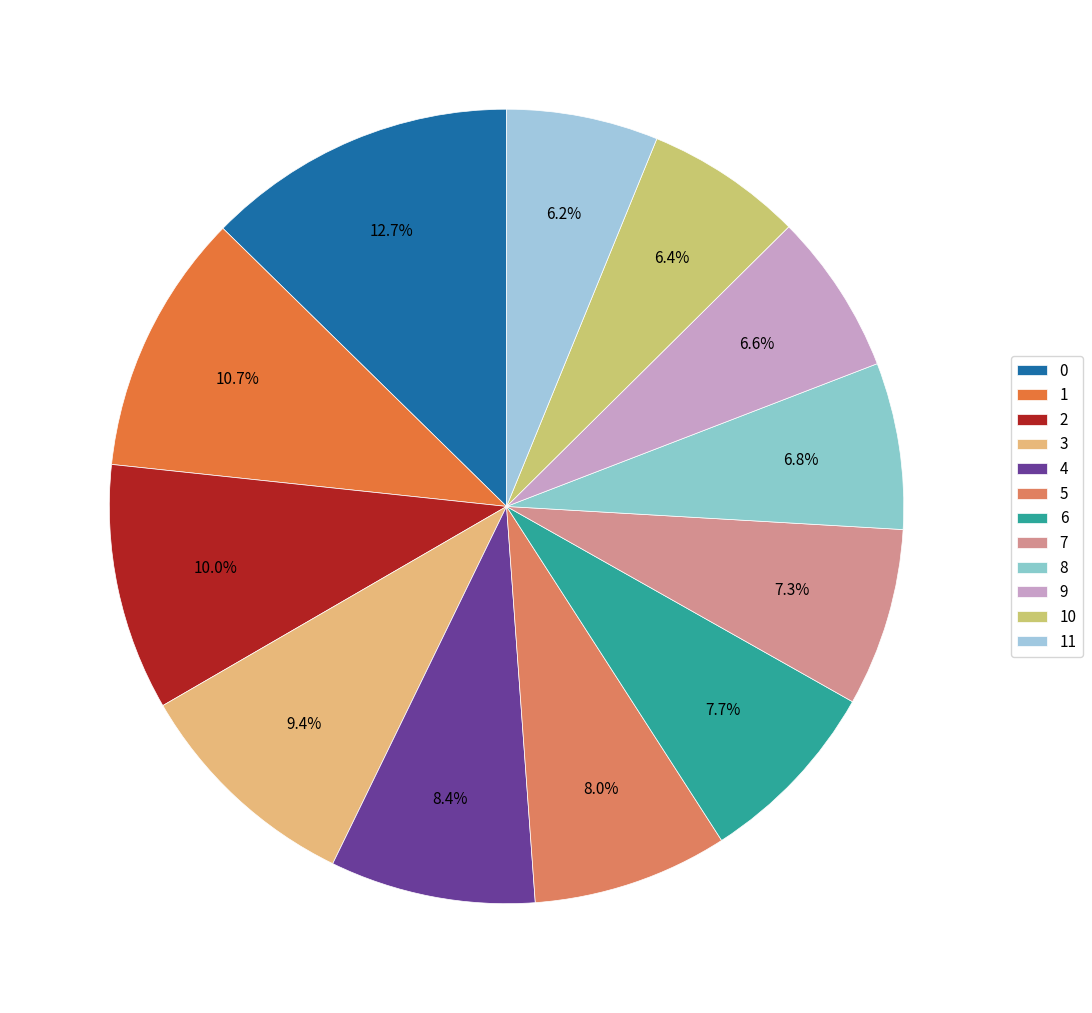

How many slices are in this pie chart?

12